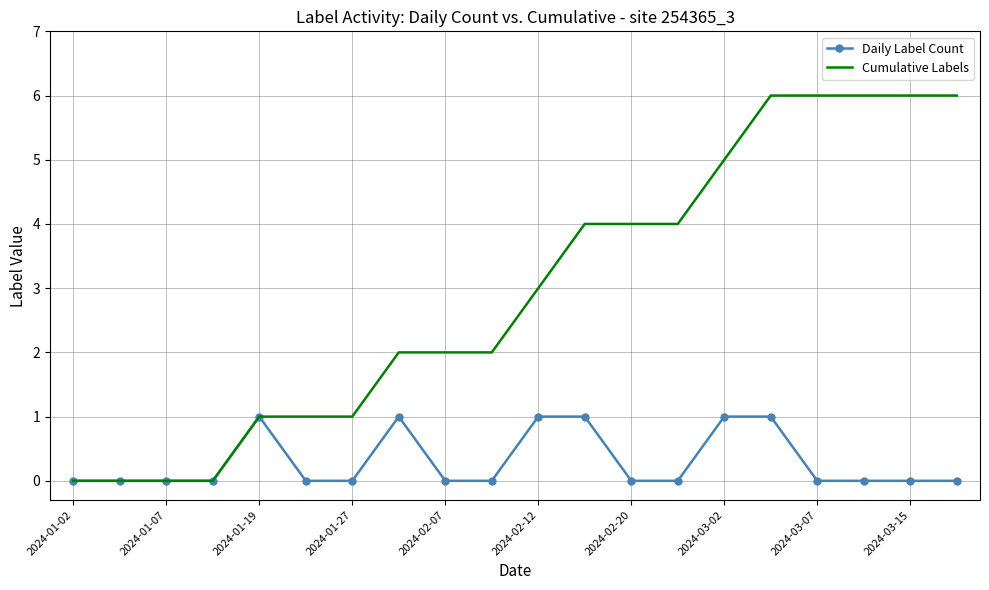

Rank the series by their maximum value, from lowest to highest.

Daily Label Count, Cumulative Labels